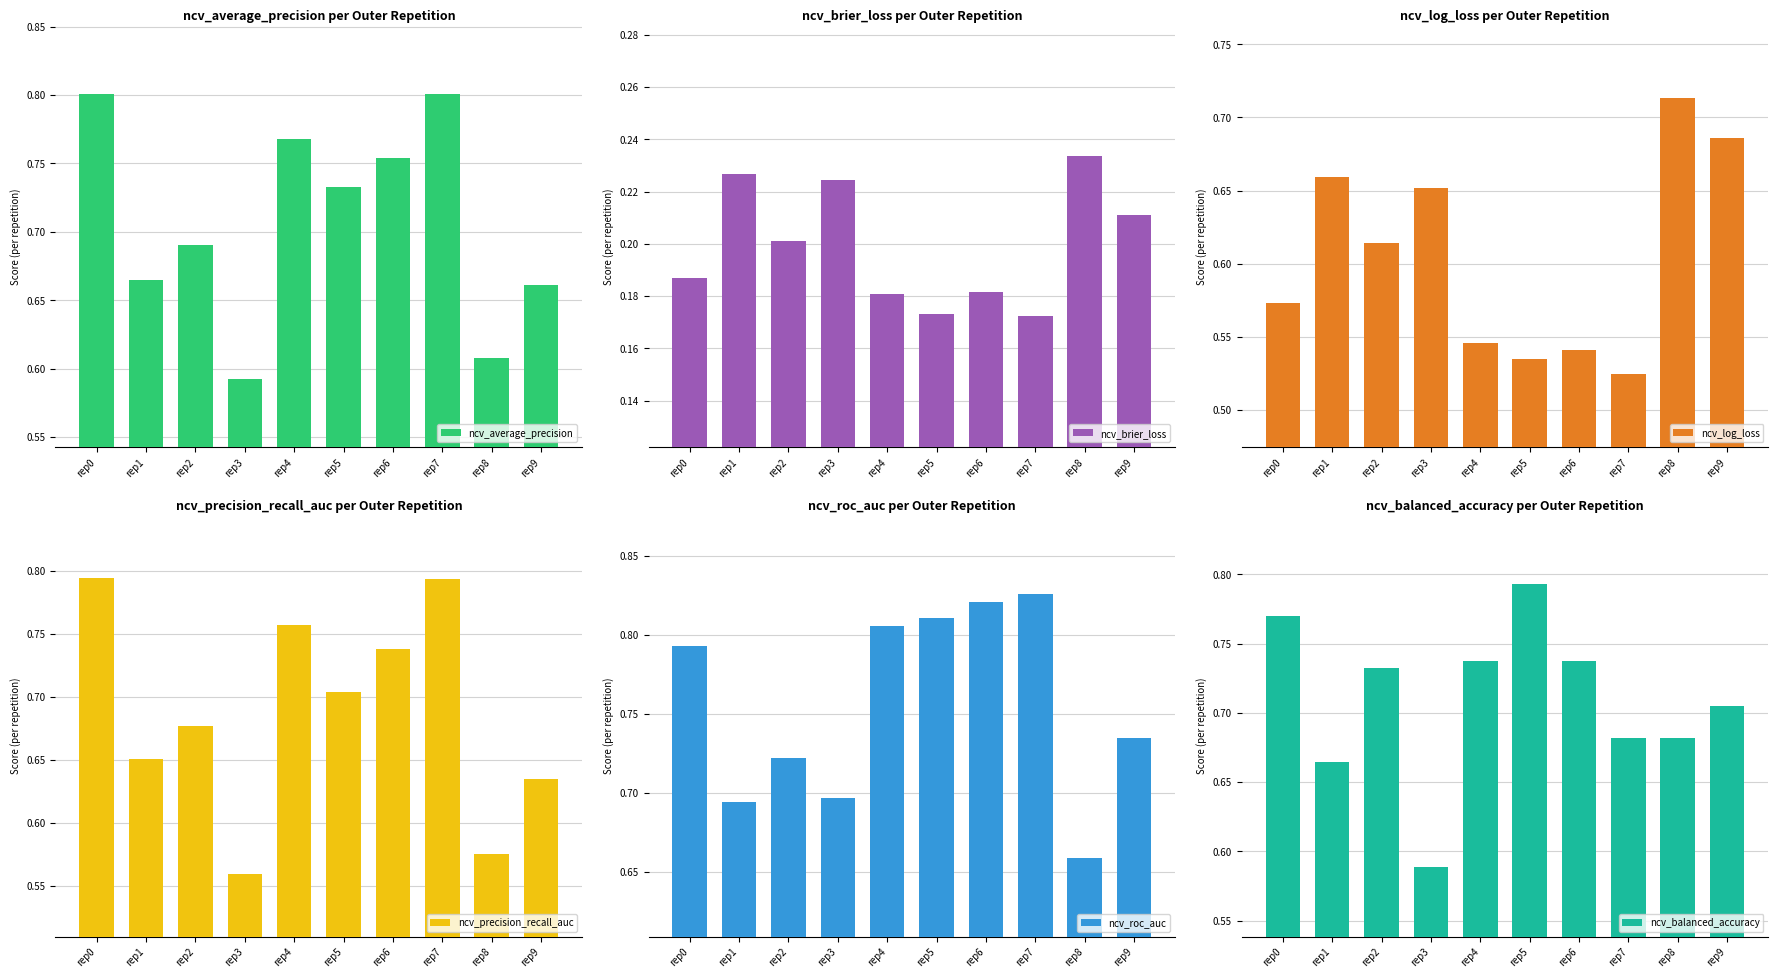

At which label does ncv_balanced_accuracy reach its minimum?

rep3